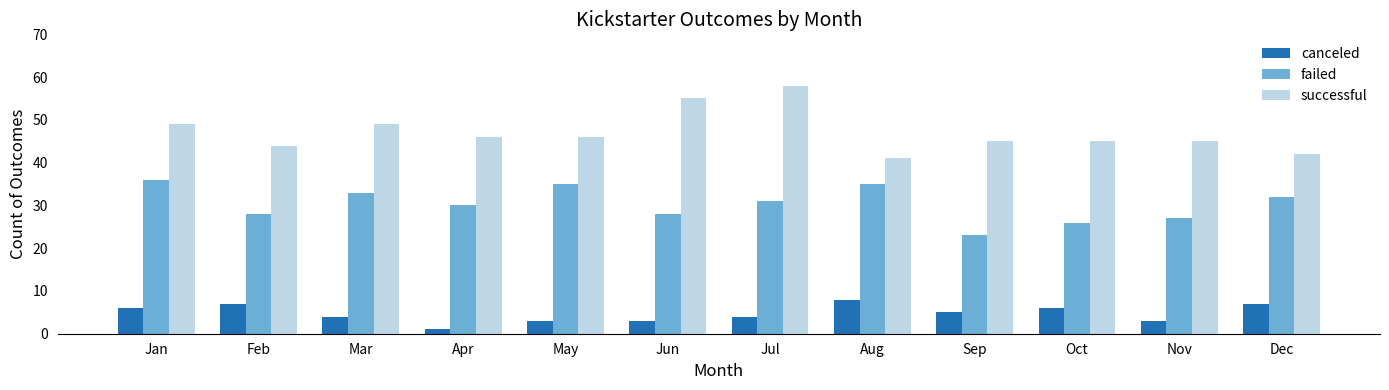

Reading left to right, transcribe all the data shown in this chart.

canceled: 6	7	4	1	3	3	4	8	5	6	3	7
failed: 36	28	33	30	35	28	31	35	23	26	27	32
successful: 49	44	49	46	46	55	58	41	45	45	45	42